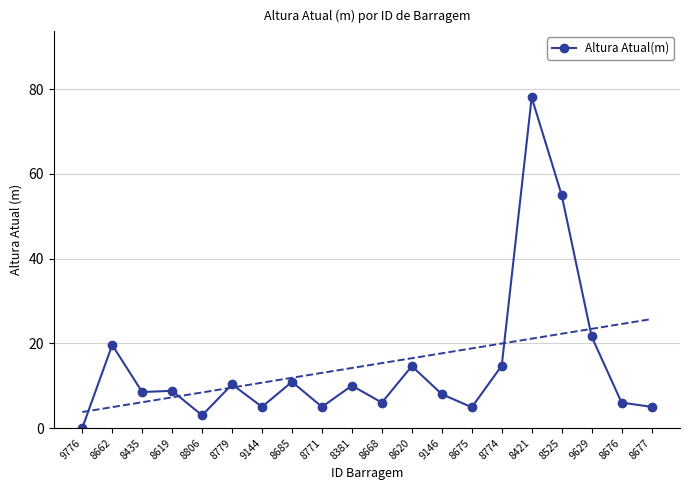

How many lines are shown in the chart?

1